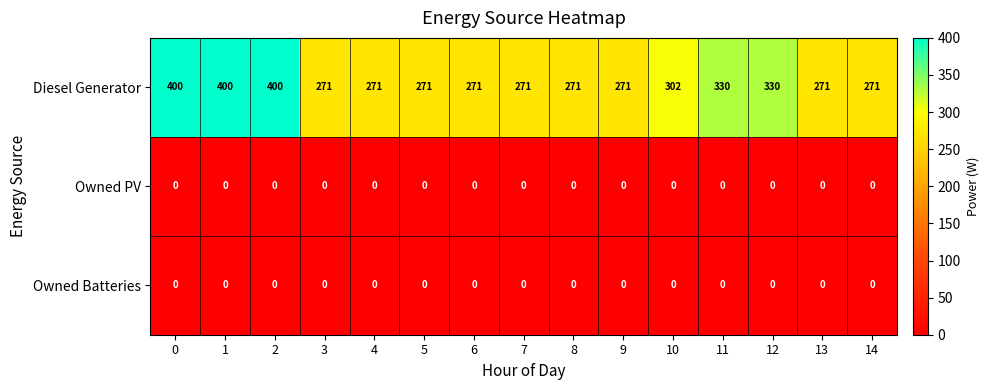

What is the spread (max minus min) of values at 2?

400